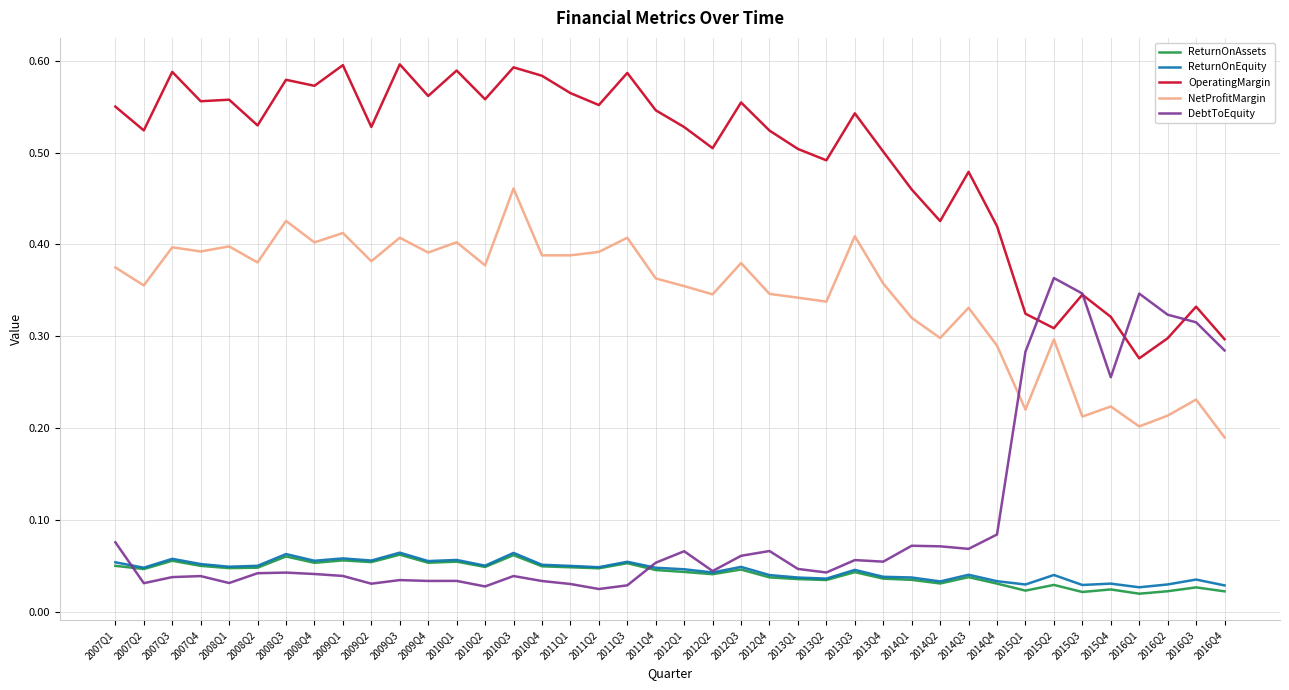

What is the total value across all series at 2009Q4?

1.1